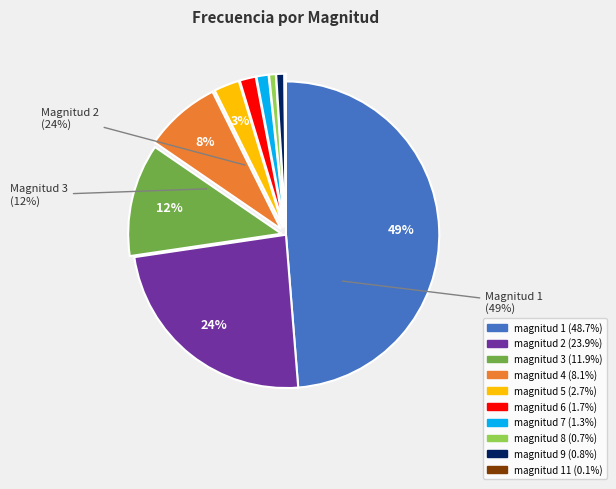

Which category has the smallest portion of the pie?

magnitud 11